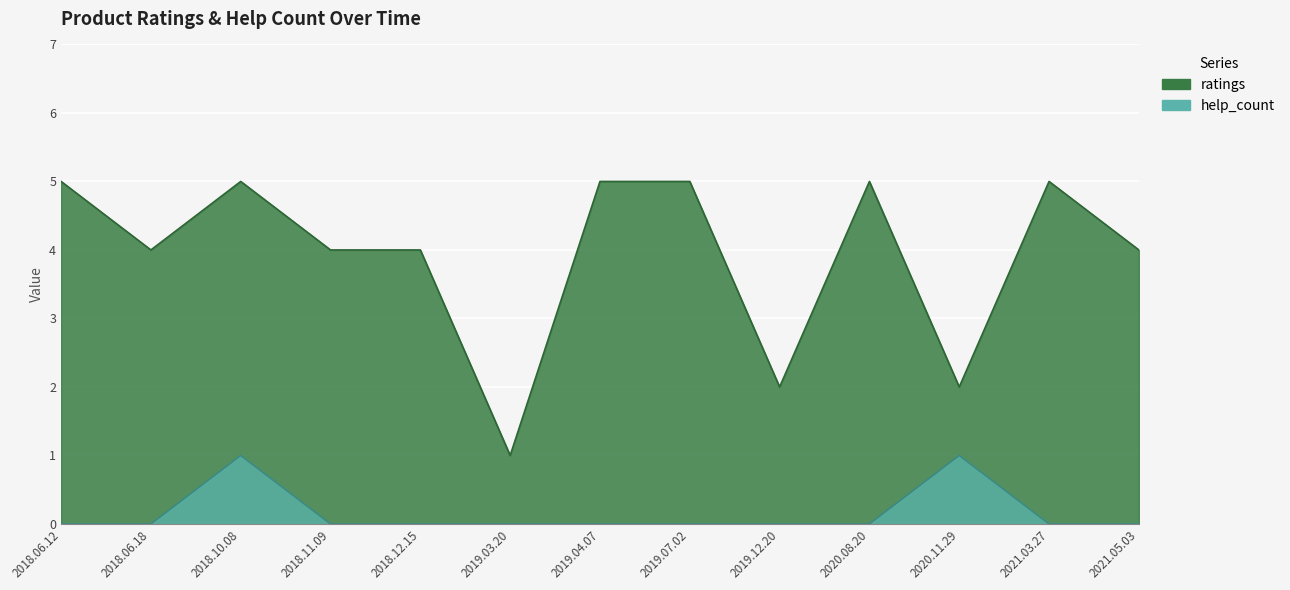

What are all the series names shown in the legend?

ratings, help_count